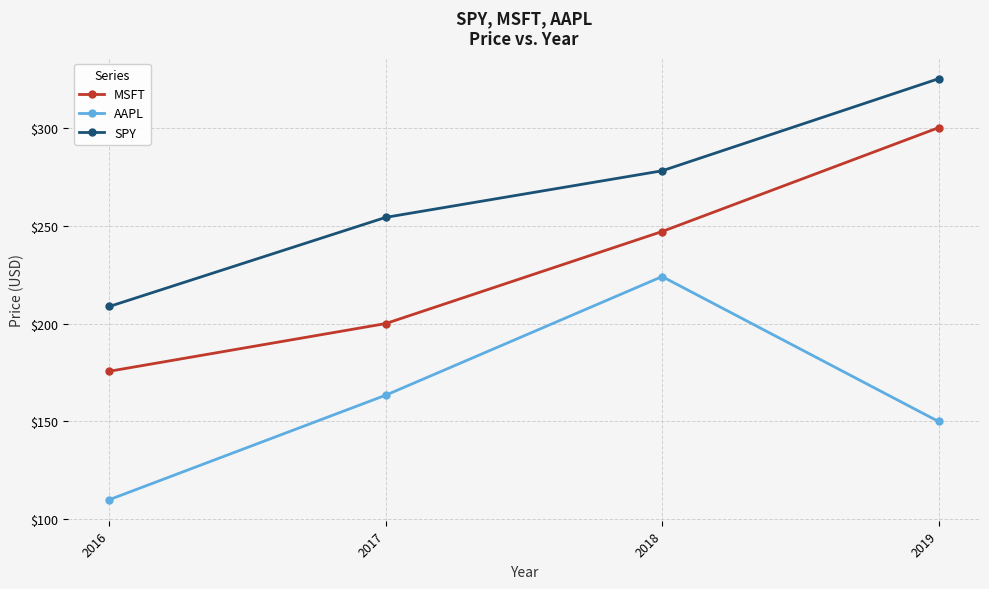

What is the value of the SPY point at the 2nd from the left?

254.2